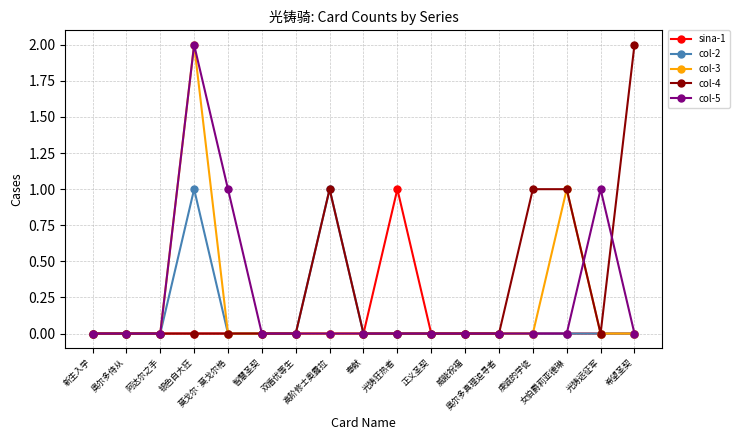

True or false: col-2 has more than 0 points higher than both neighbors.

True